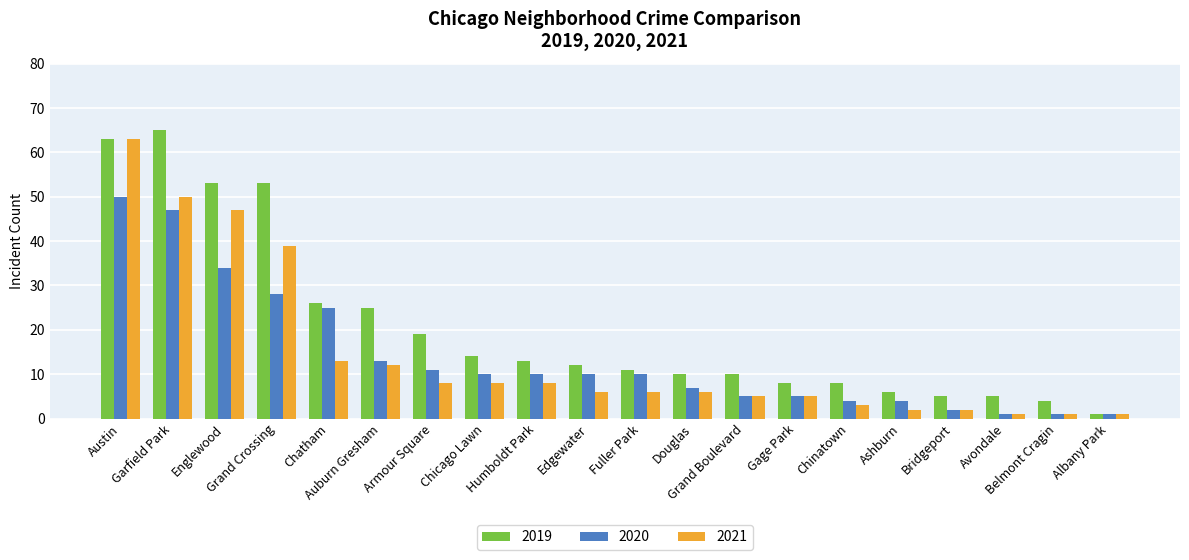

Reading right to left, extract all data points from this chart.

2019: 1	4	5	5	6	8	8	10	10	11	12	13	14	19	25	26	53	53	65	63
2020: 1	1	1	2	4	4	5	5	7	10	10	10	10	11	13	25	28	34	47	50
2021: 1	1	1	2	2	3	5	5	6	6	6	8	8	8	12	13	39	47	50	63